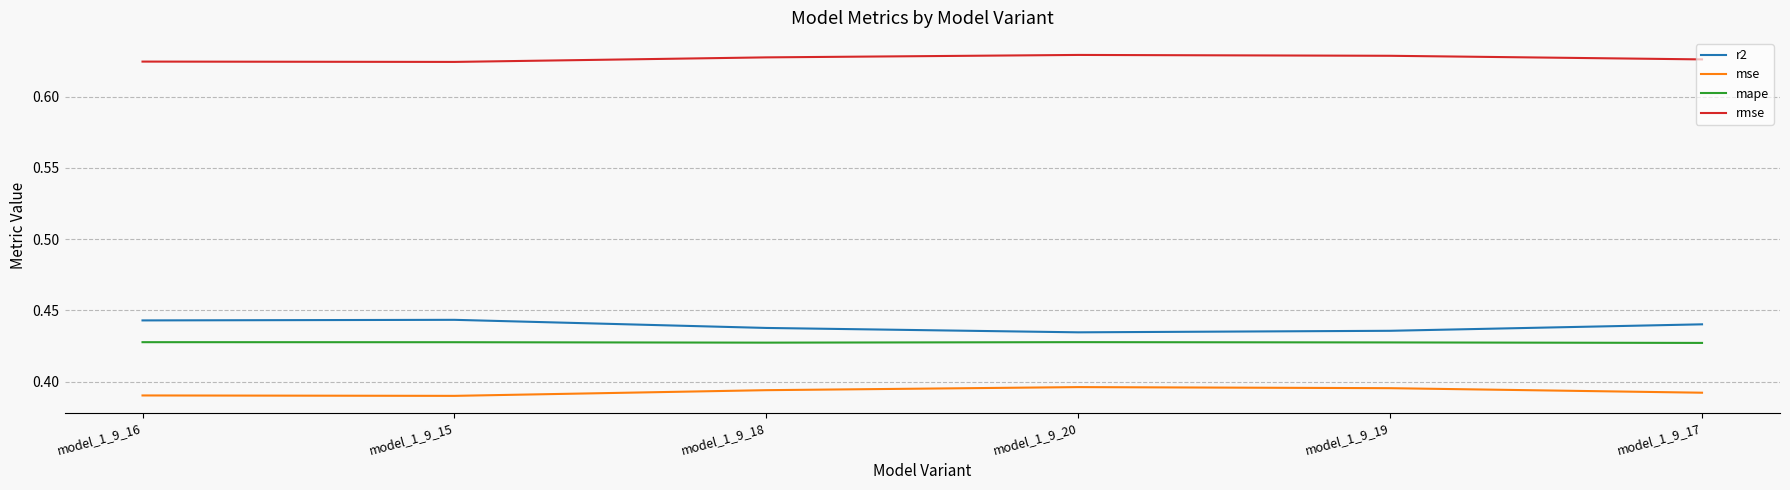

What position from the left is model_1_9_18?

3